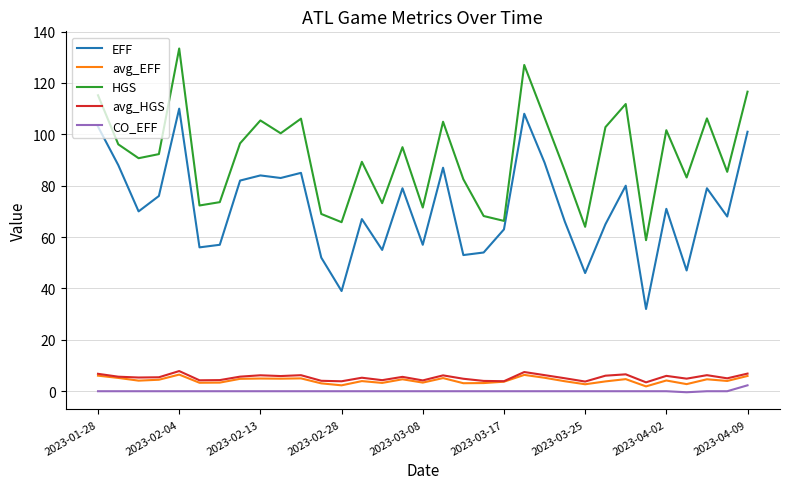

What is the difference between the maximum and second lowest values in the avg_HGS series?

4.1